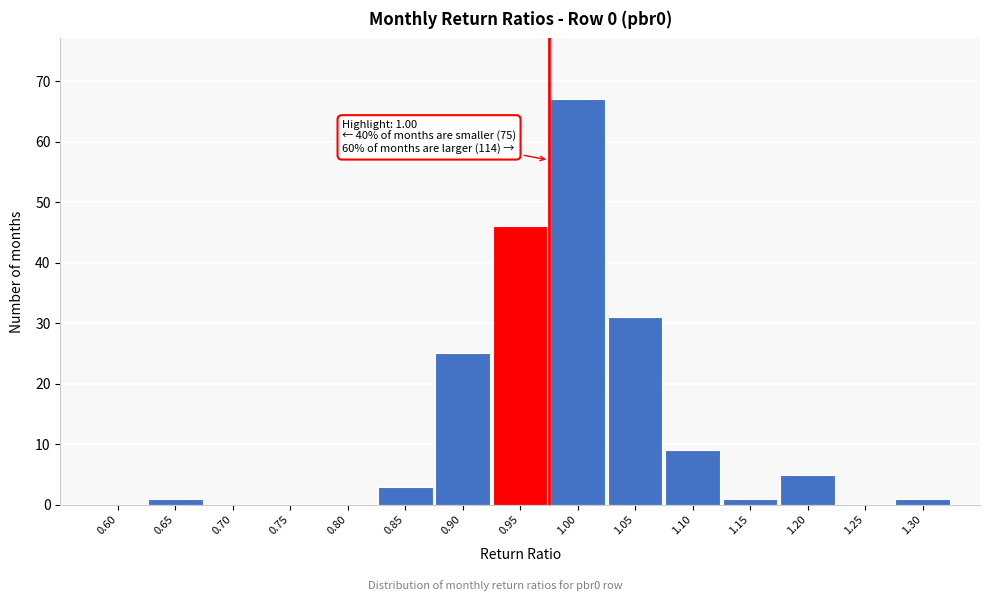

Reading left to right, list all the values displayed in this chart.

0.60=0	0.65=1	0.70=0	0.75=0	0.80=0	0.85=3	0.90=25	0.95=46	1.00=67	1.05=31	1.10=9	1.15=1	1.20=5	1.25=0	1.30=1